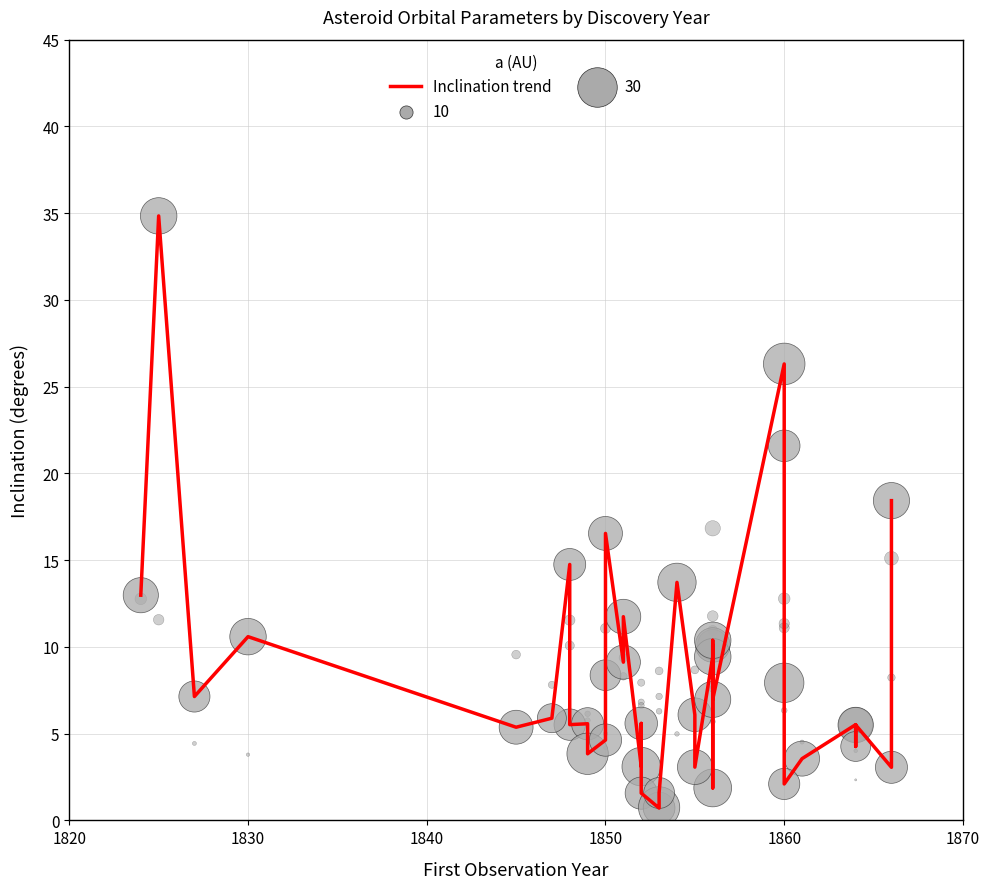

Between 1830 and 1850, which is larger?

1830